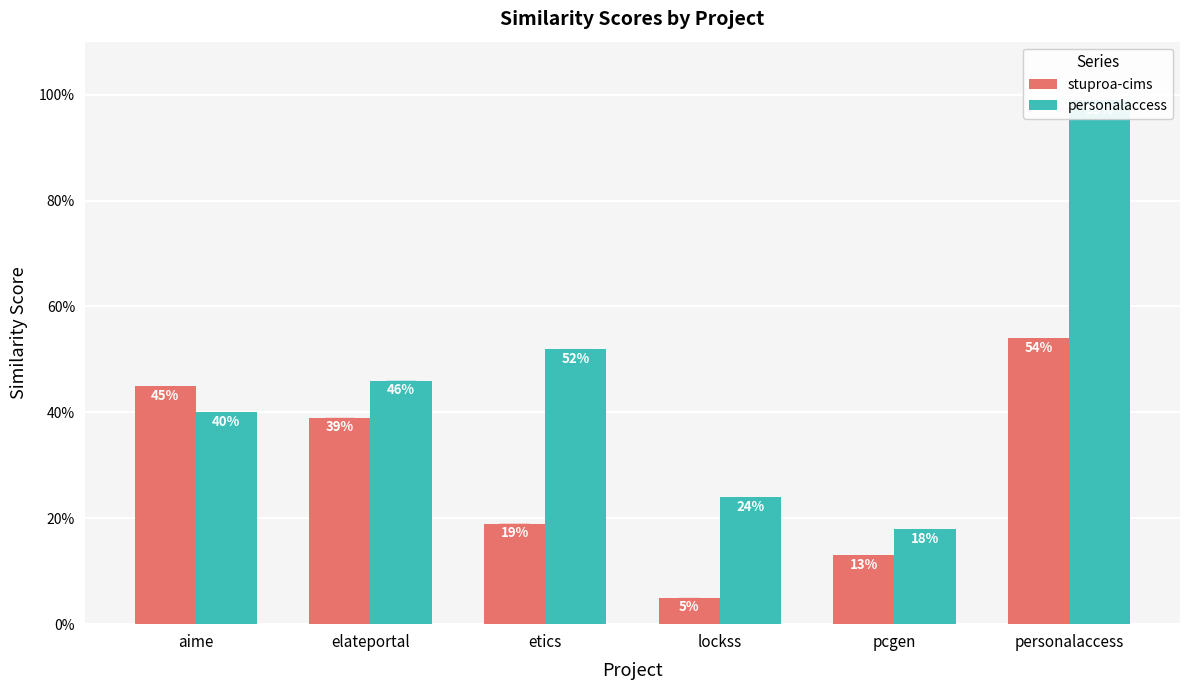

Which series changed the most between elateportal and lockss?

stuproa-cims